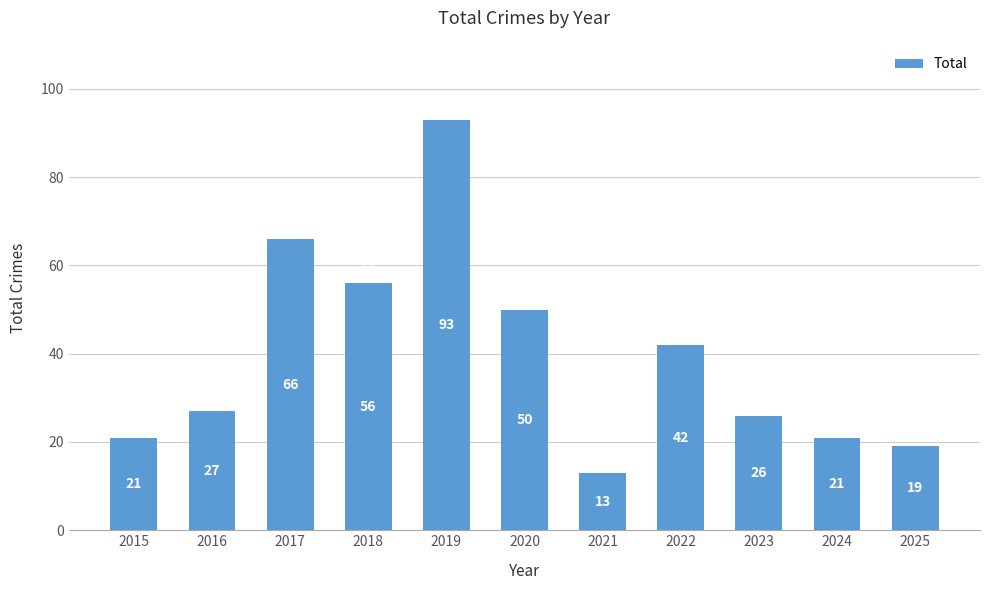

What is the difference between the maximum and minimum values?

80